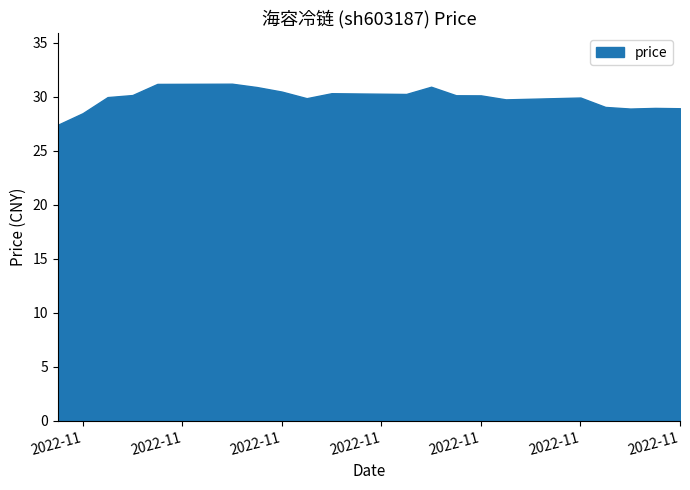

What is the smallest value displayed?

27.4